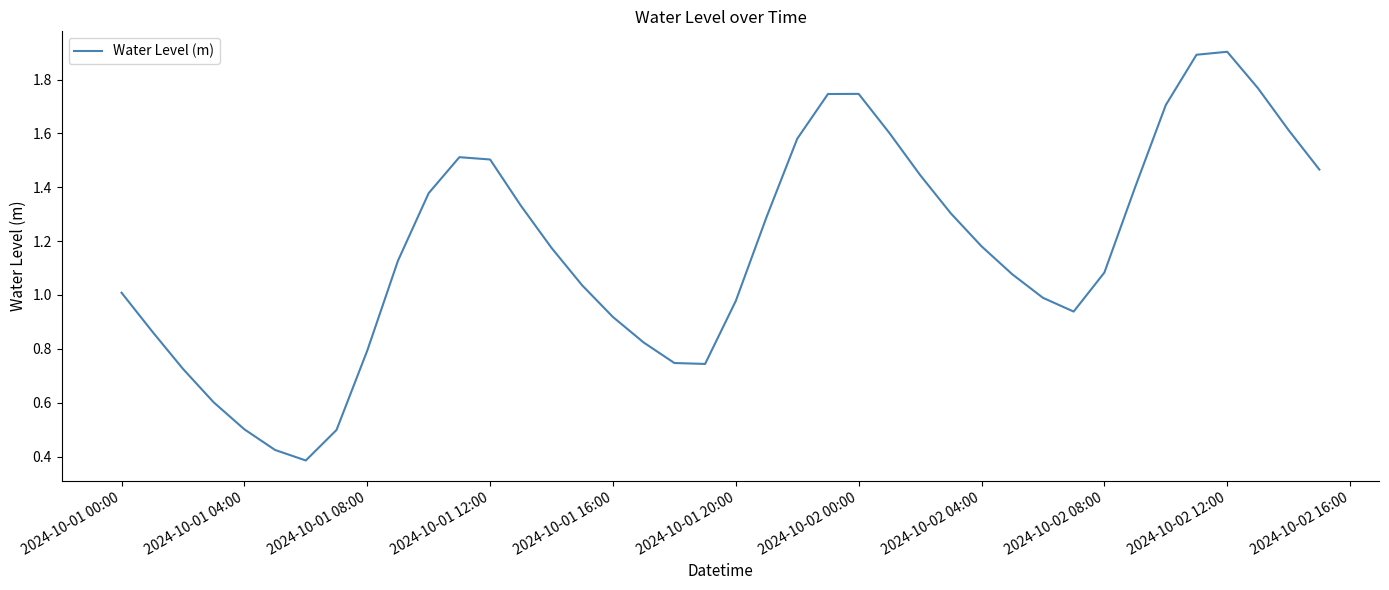

What is the maximum value shown in the chart?

1.9